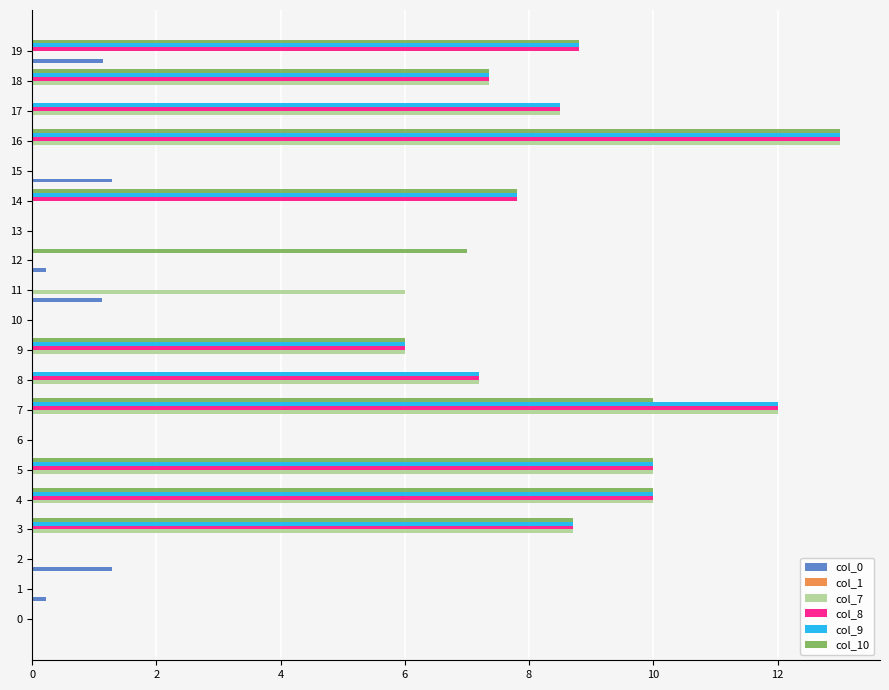

Is the value of col_8 at 3 greater than the value of col_9 at 0?

Yes